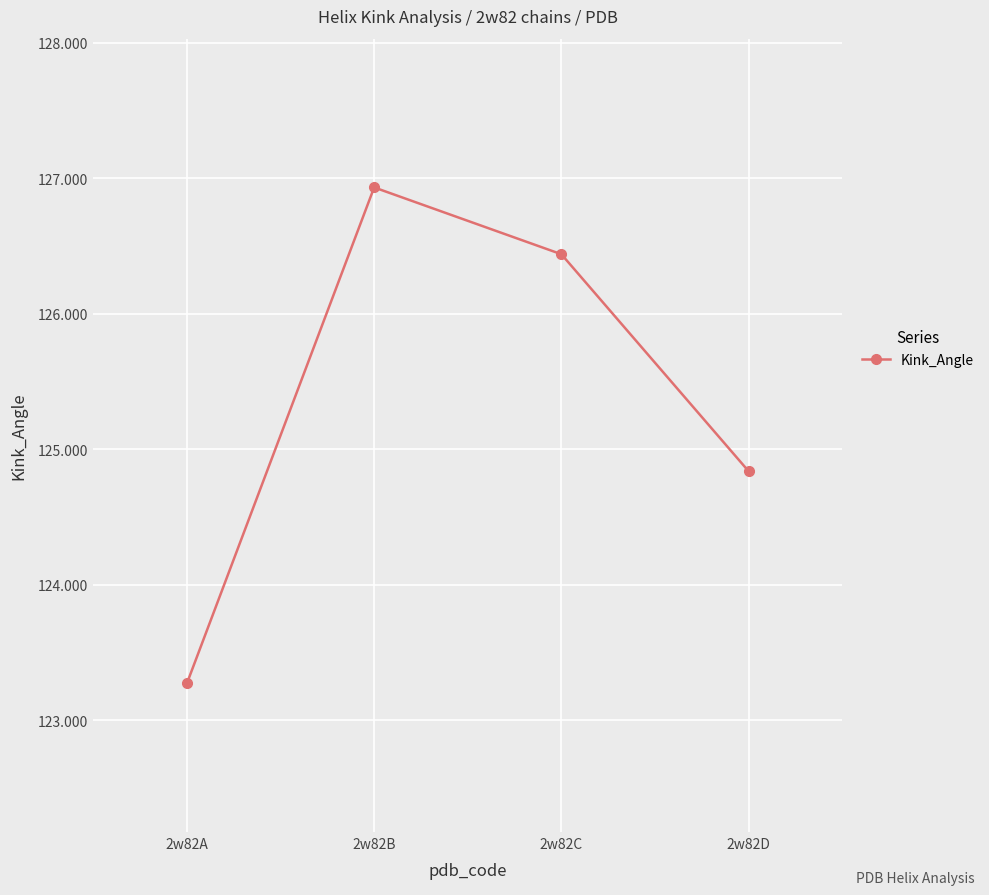

The chart shows a value of 217.7 at 2w82A. True or false?

False